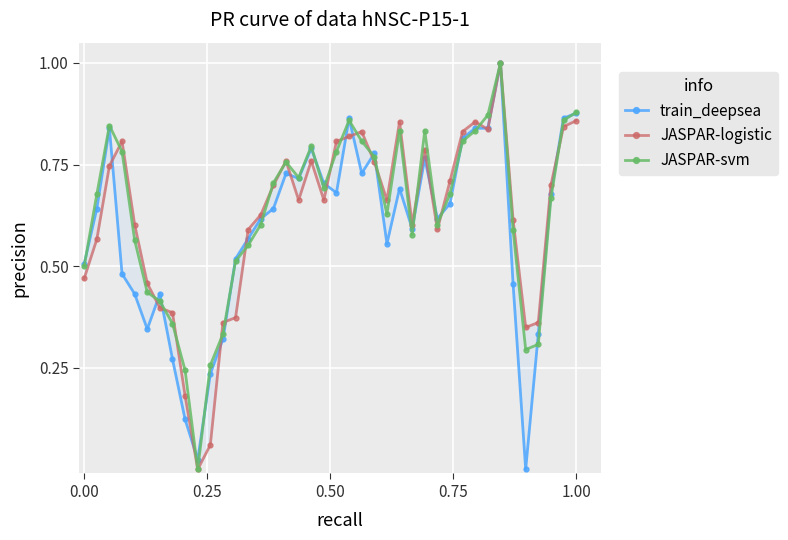

Rank the series by their average value, from highest to lowest.

JASPAR-svm, JASPAR-logistic, train_deepsea